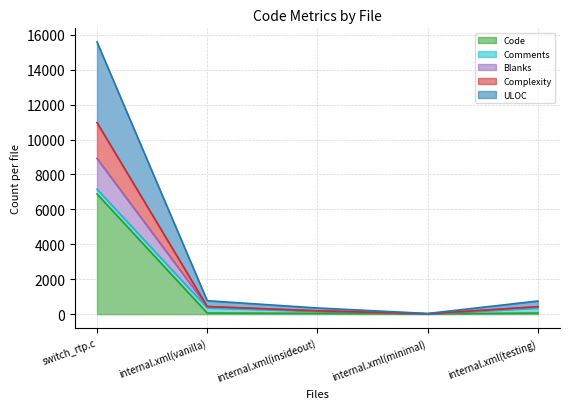

True or false: Complexity and Blanks cross at least once.

False